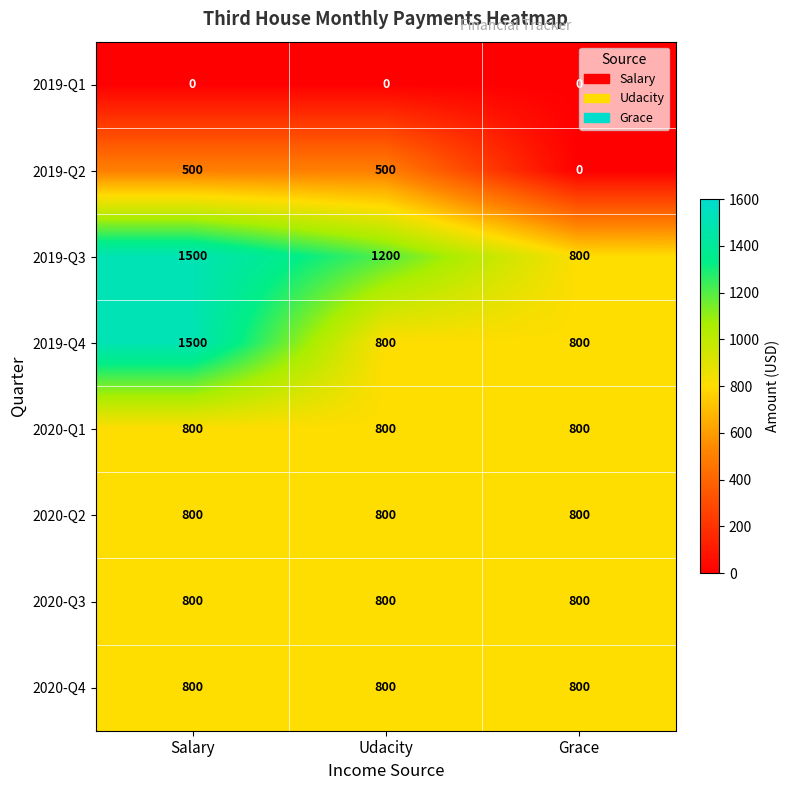

What is the difference between the highest and lowest values at Udacity?

1200